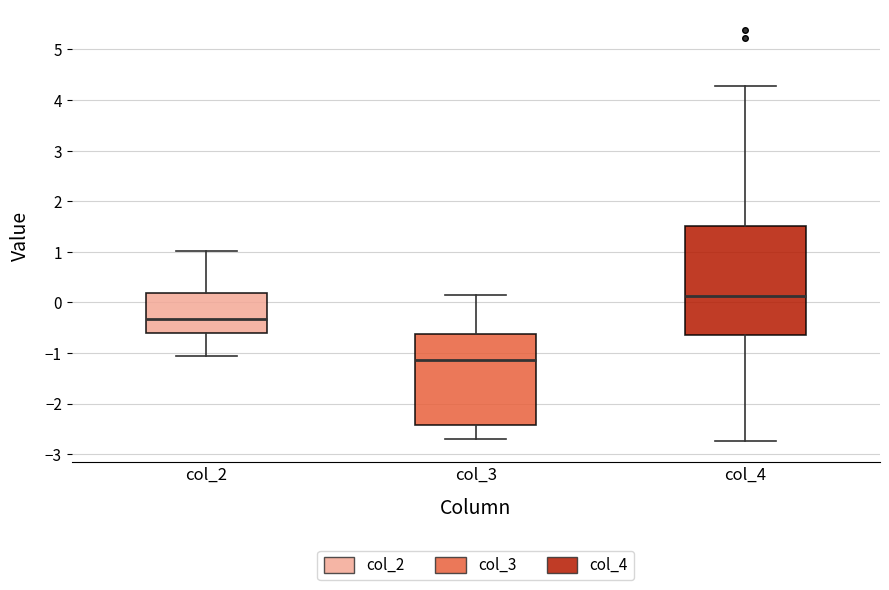

Which box's median line is the highest?

col_4